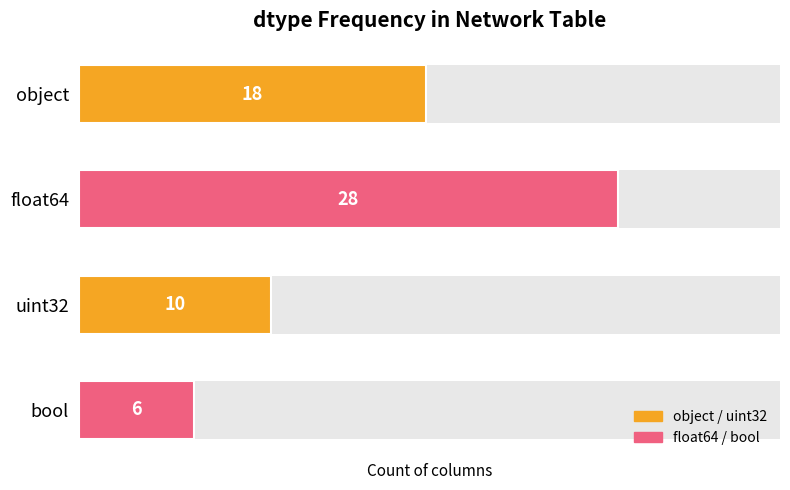

The chart shows a value of 10 at bool. True or false?

False